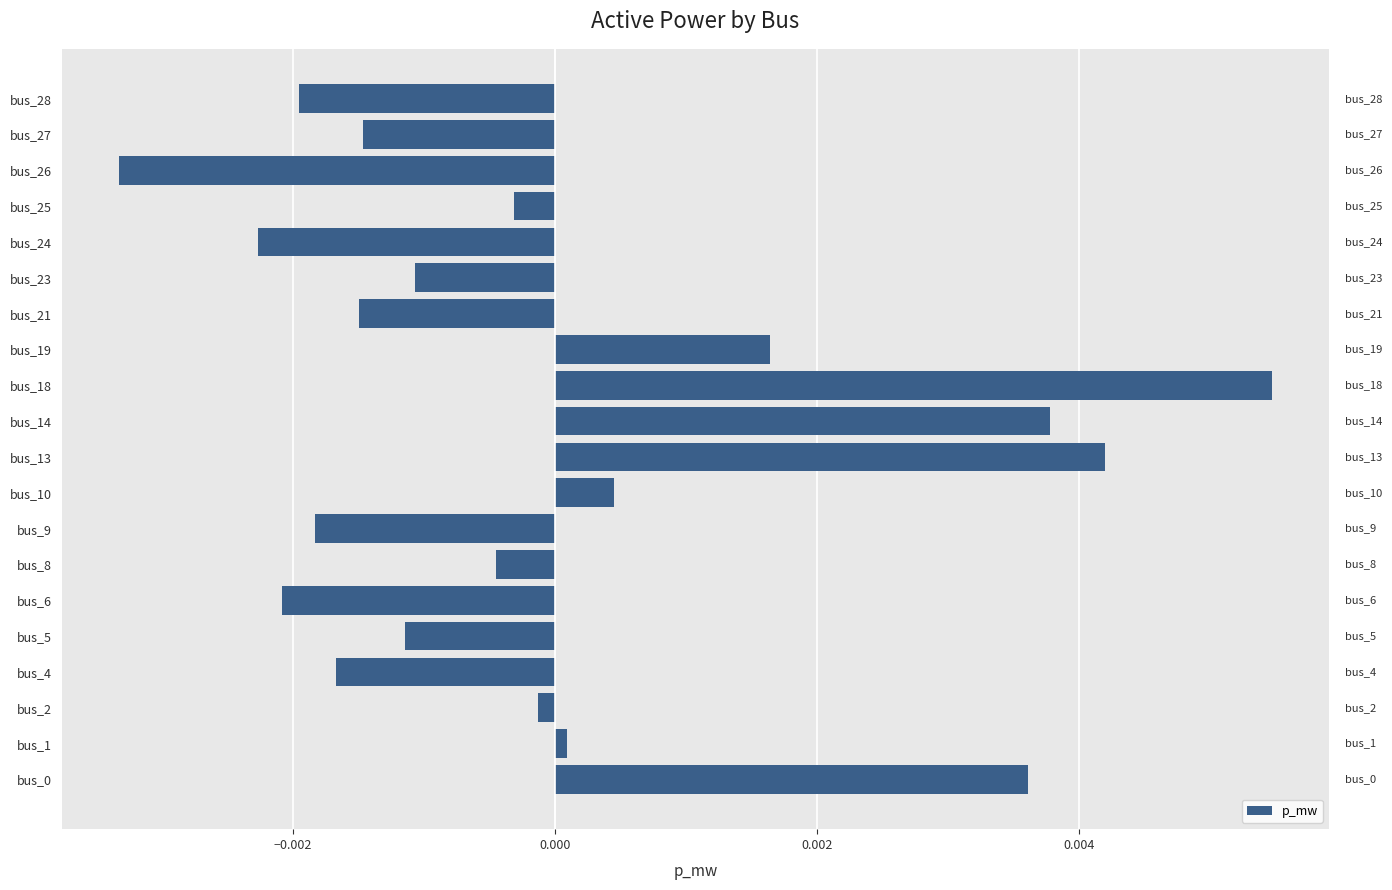

The value at bus_19 is 0.0. True or false?

True